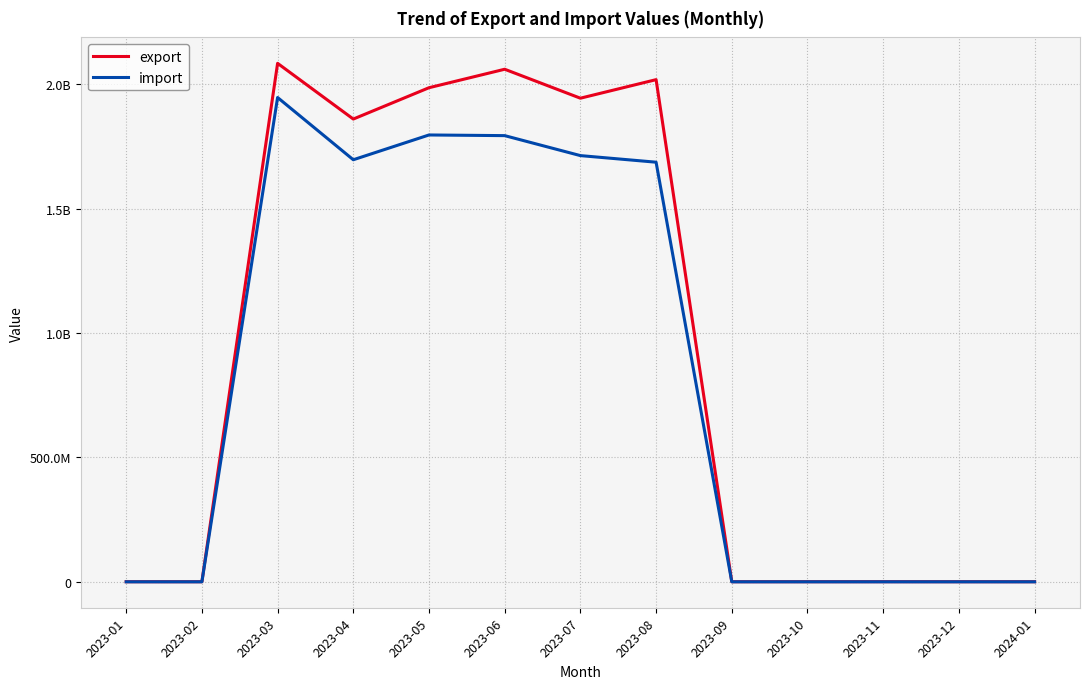

What are all the series names shown in the legend?

export, import